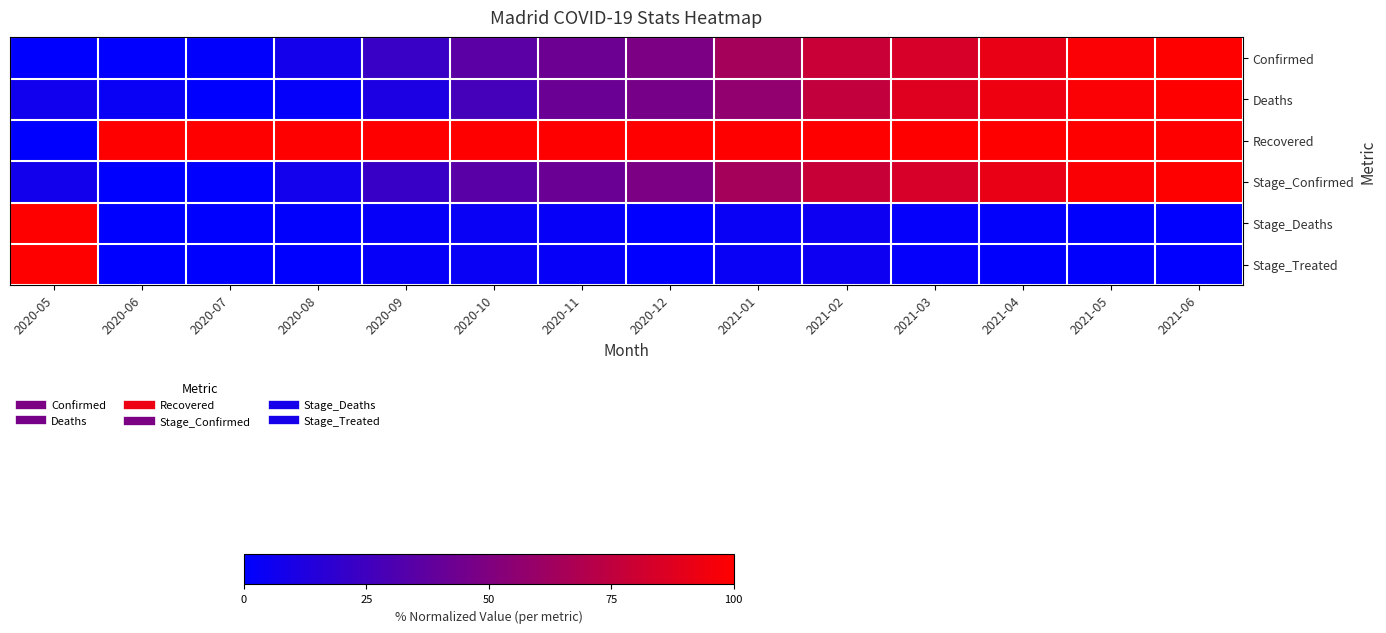

Which series has the largest range (max minus min)?

Confirmed